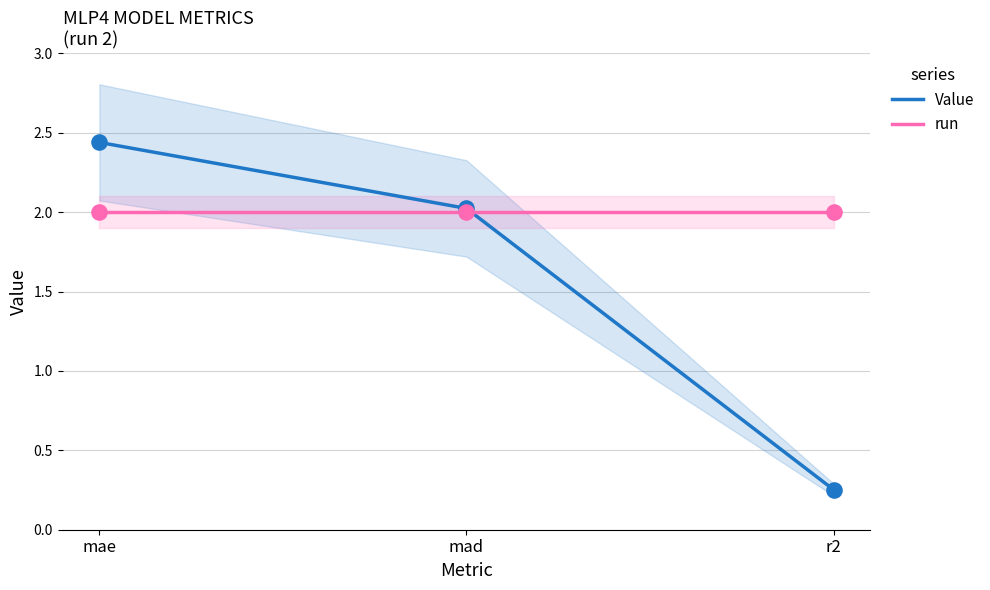

Which series contains the highest Y value?

Value